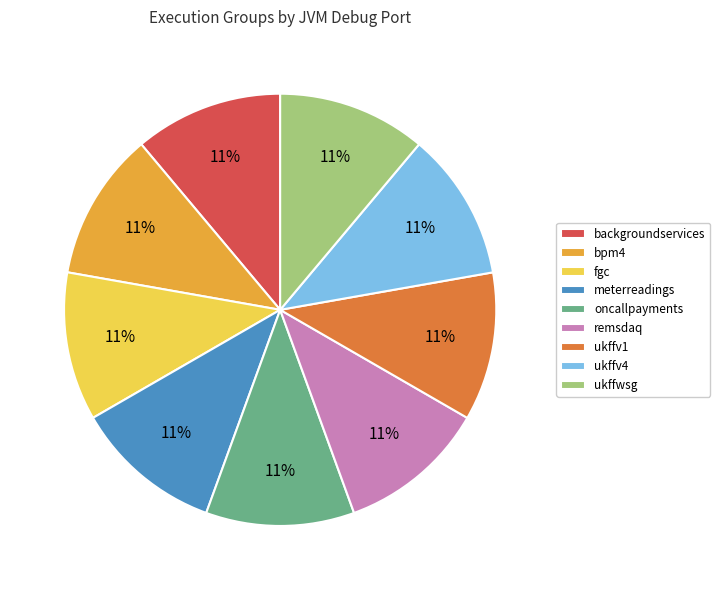

Is the sum of backgroundservices and meterreadings greater than half?

No